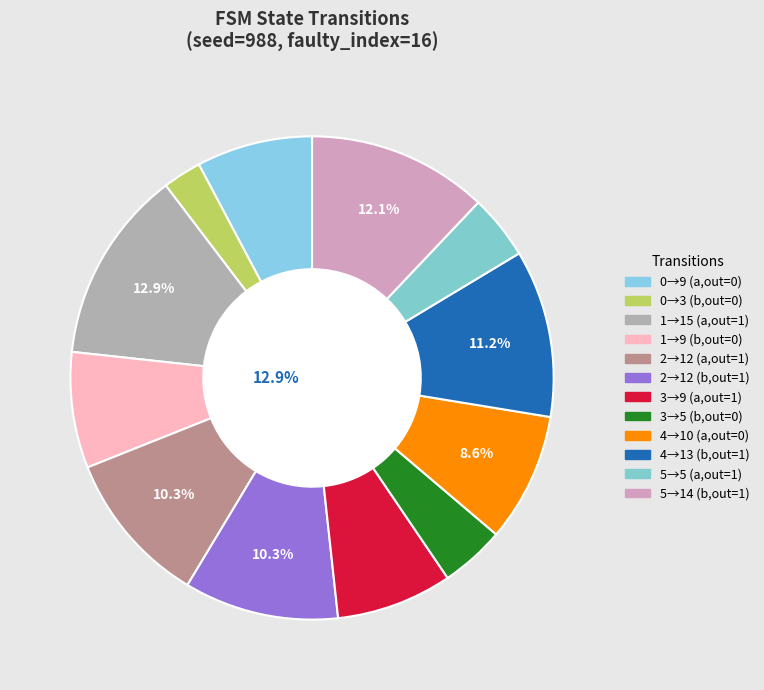

To the nearest percent, what portion does State 3 represent?

8%